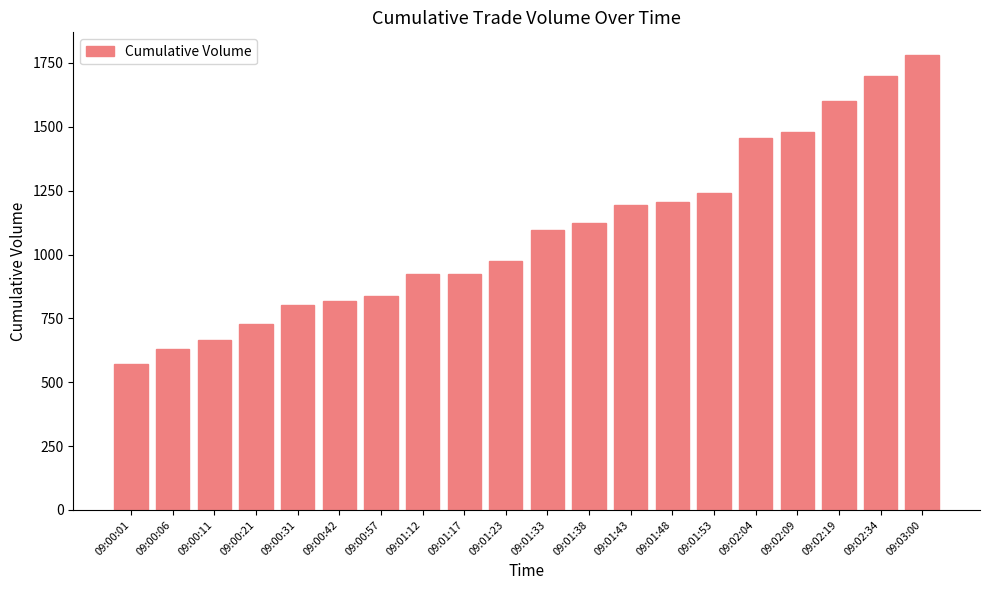

What is the difference between the values at 09:02:09 and 09:01:33?

383